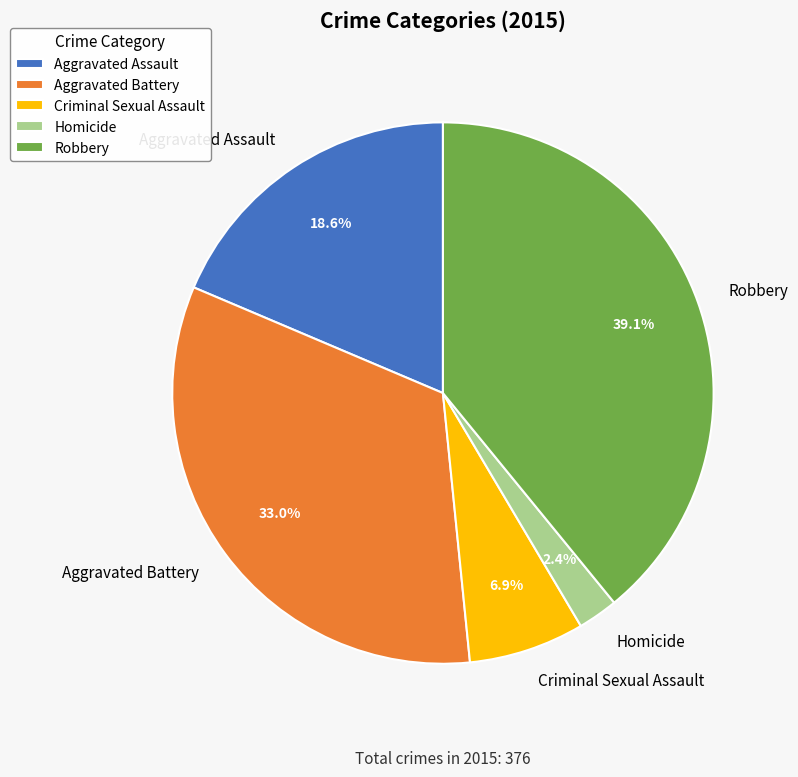

Is it true that Criminal Sexual Assault is 7% of the pie?

True